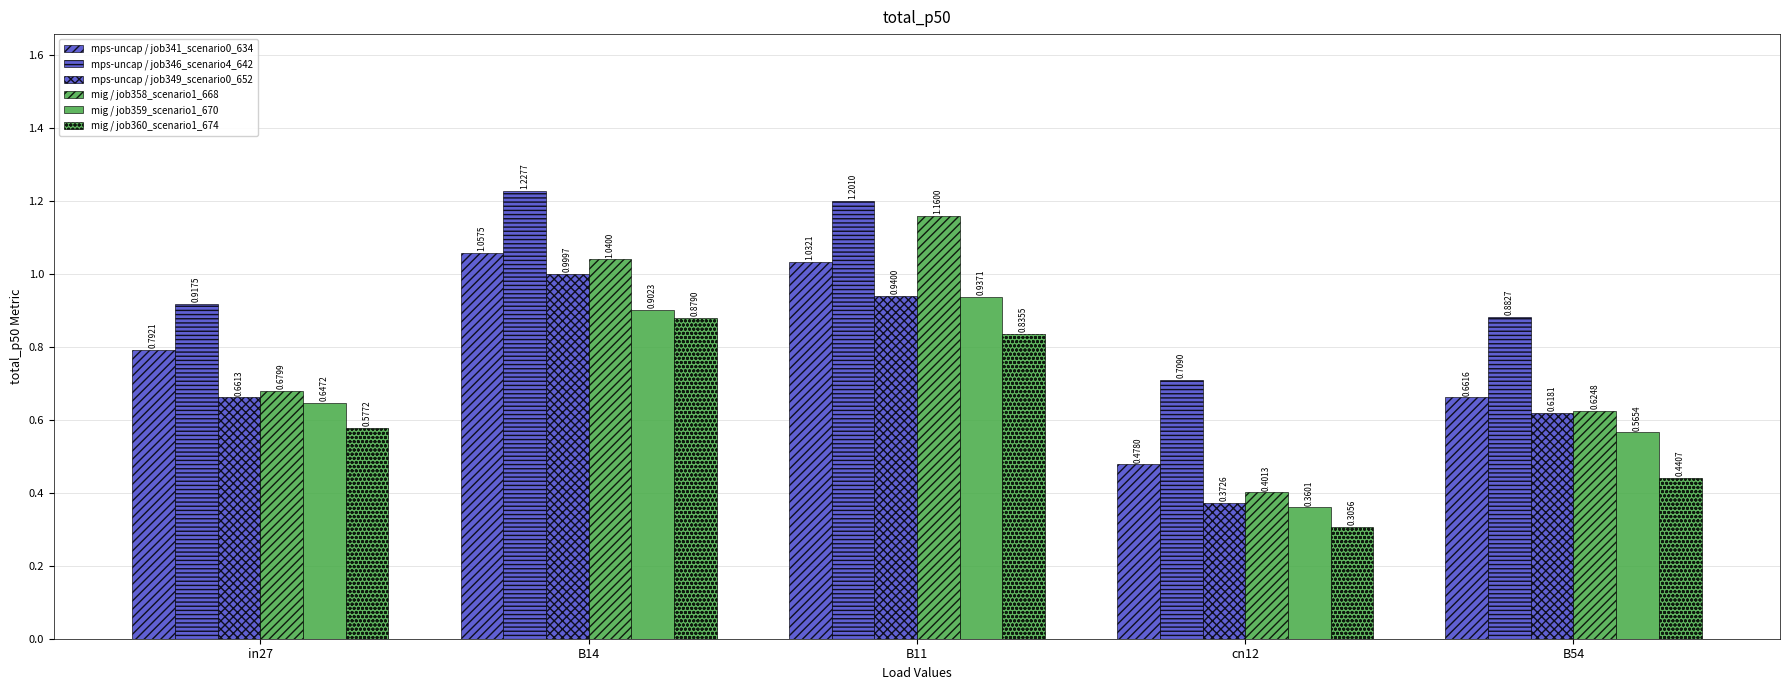

How many bars are there in each group?

6